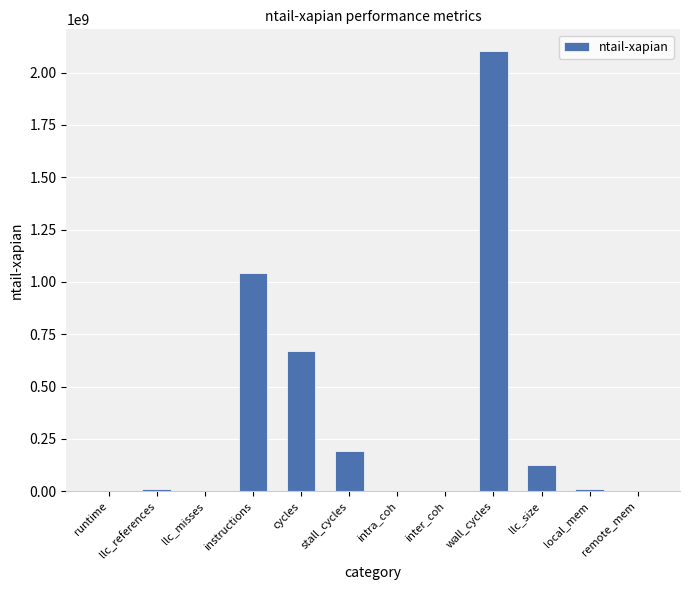

What is the maximum value shown in the chart?

2101107314.0